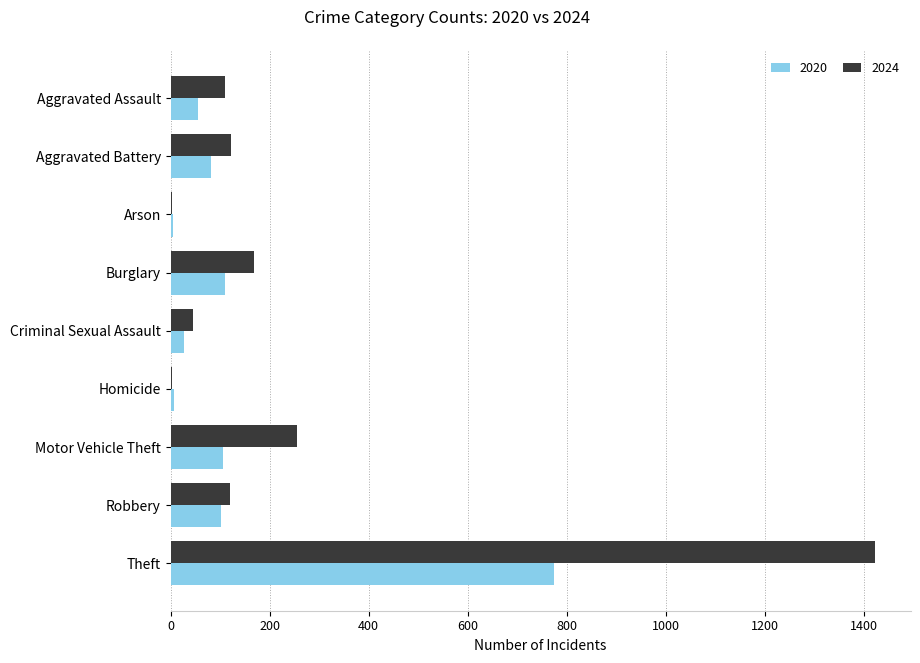

Which series has the widest spread of values?

2024